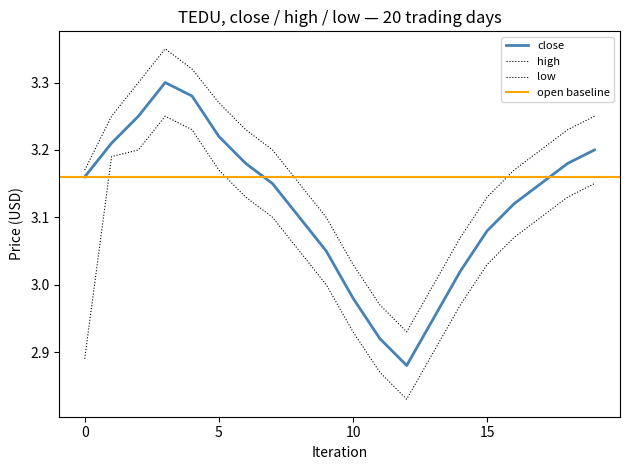

Rank the series by their average value, from lowest to highest.

low, close, high